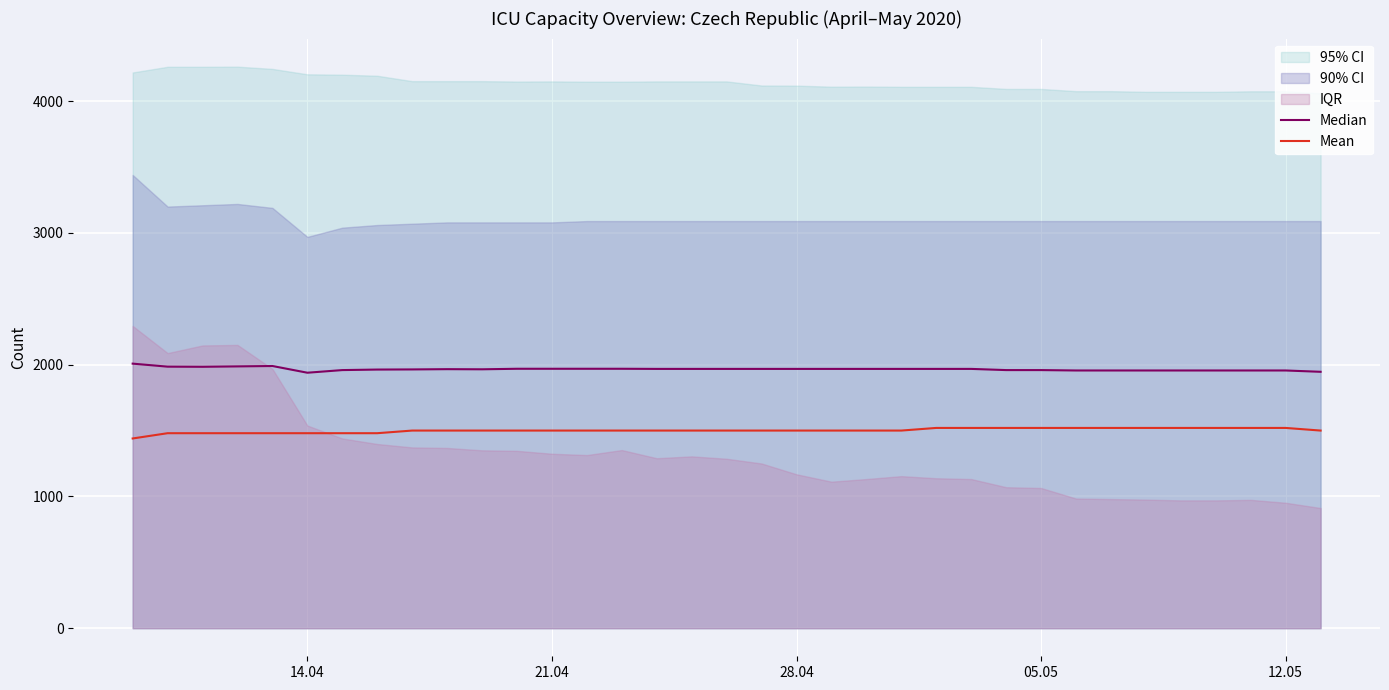

What is the difference between the maximum and minimum values in the Median series?

69